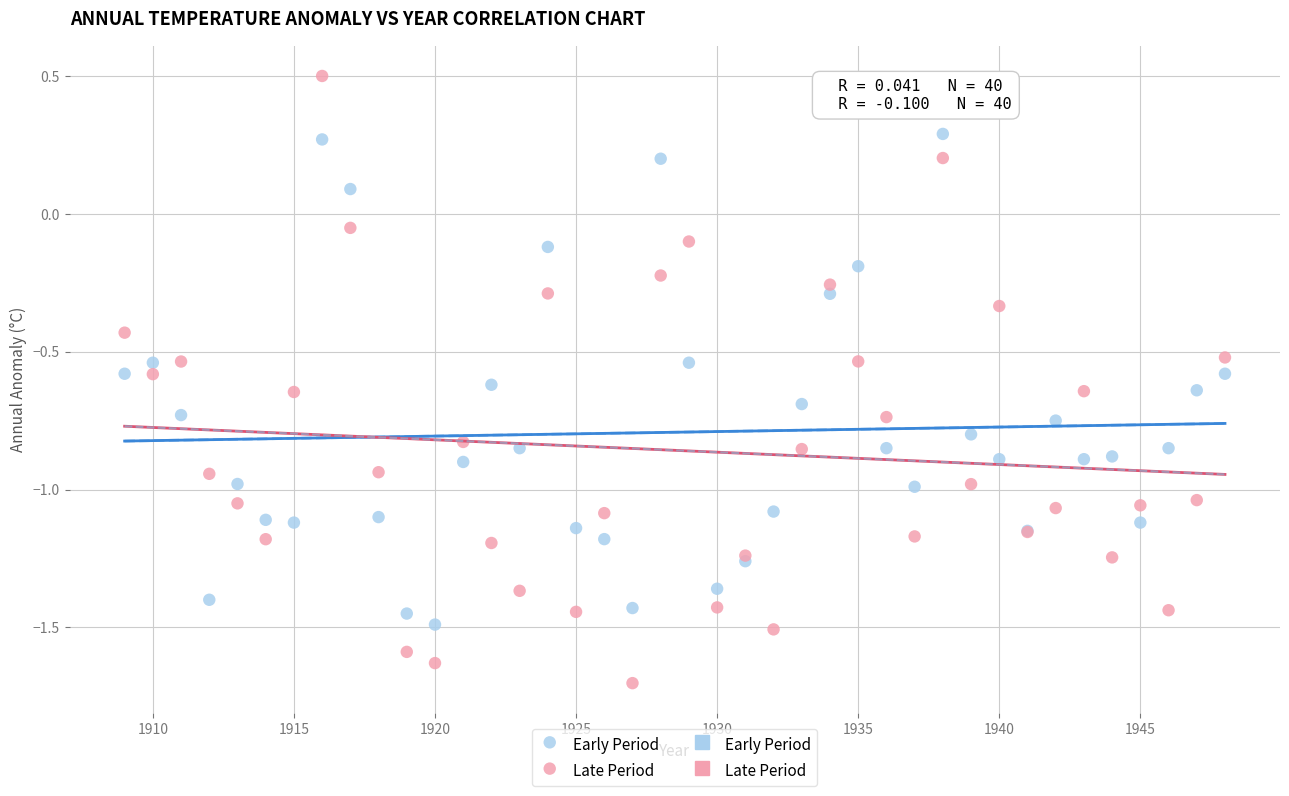

What is the X range (max minus min) for the scatter plot?

39.0